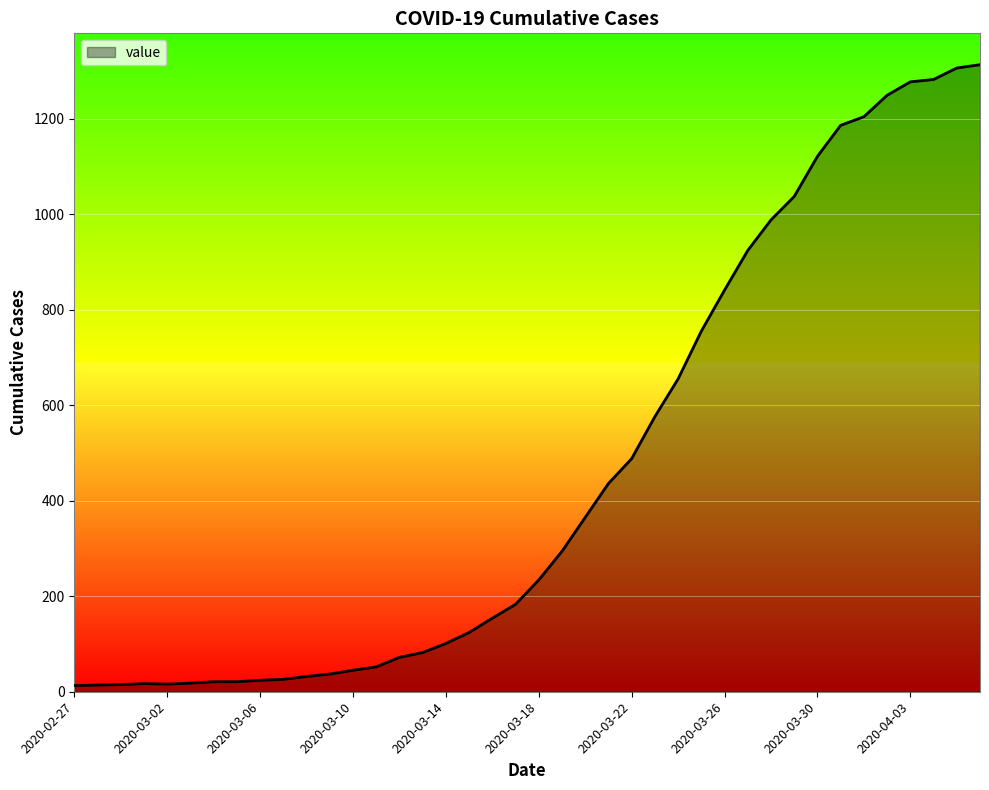

What is the maximum value shown in the chart?

1313